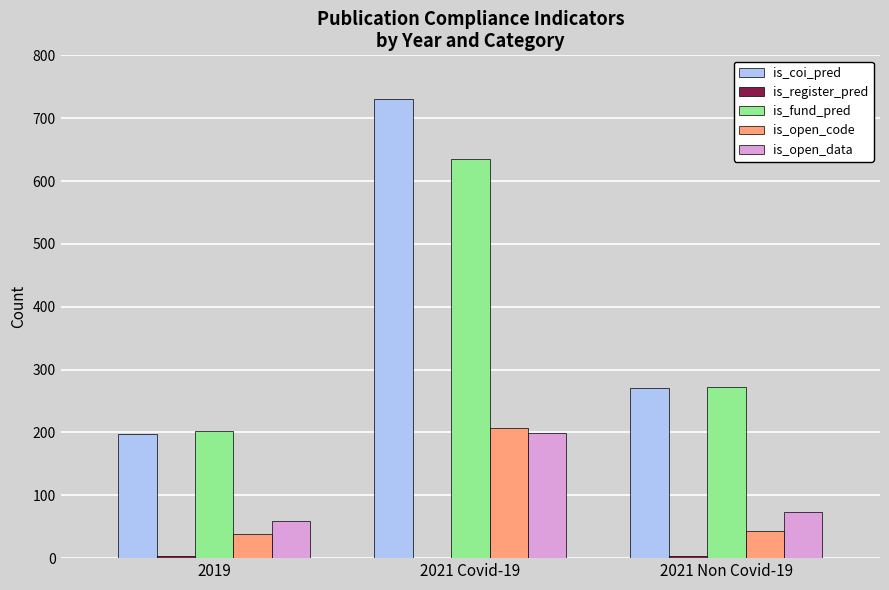

Which category has the highest value across all series?

2021 Covid-19